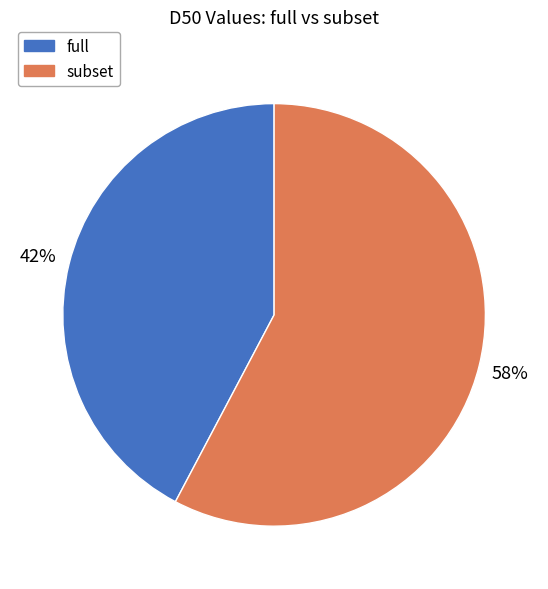

Rank the categories by value from lowest to highest.

full, subset